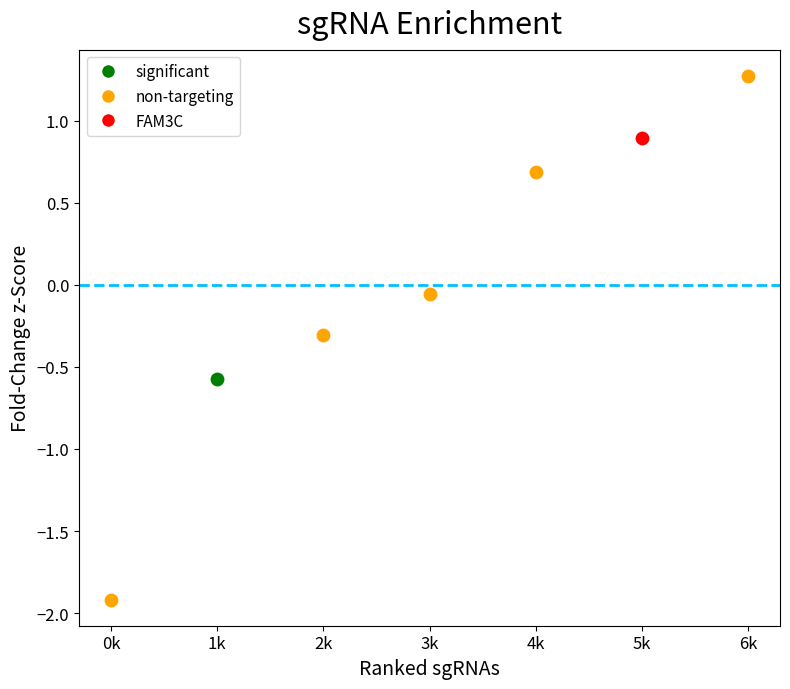

What is the change in value from 4k to 5k?

+0.2